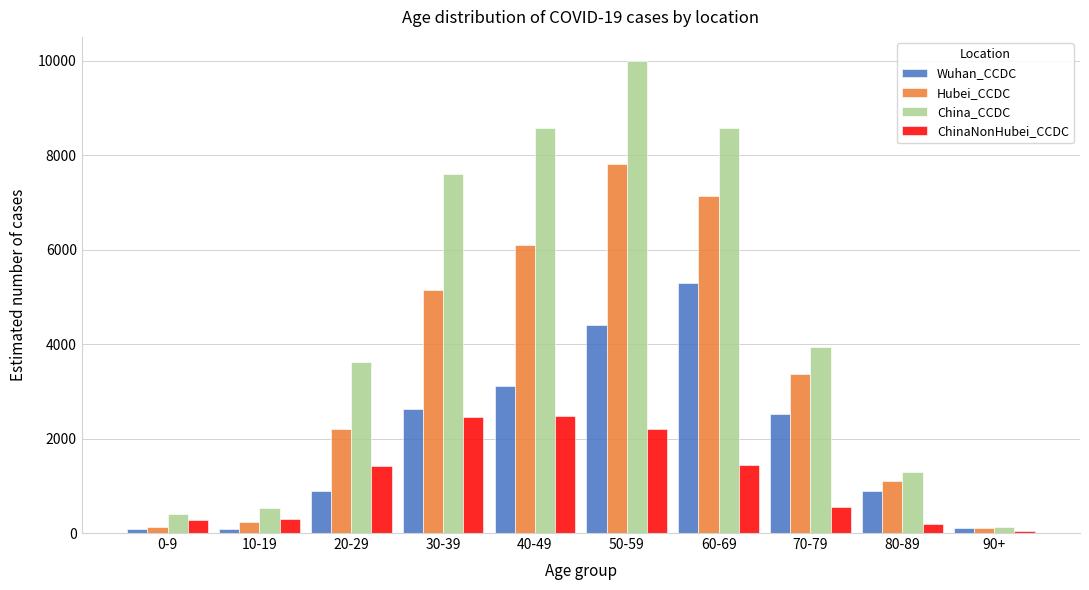

The value of China_CCDC at 80-89 is 2284. True or false?

False